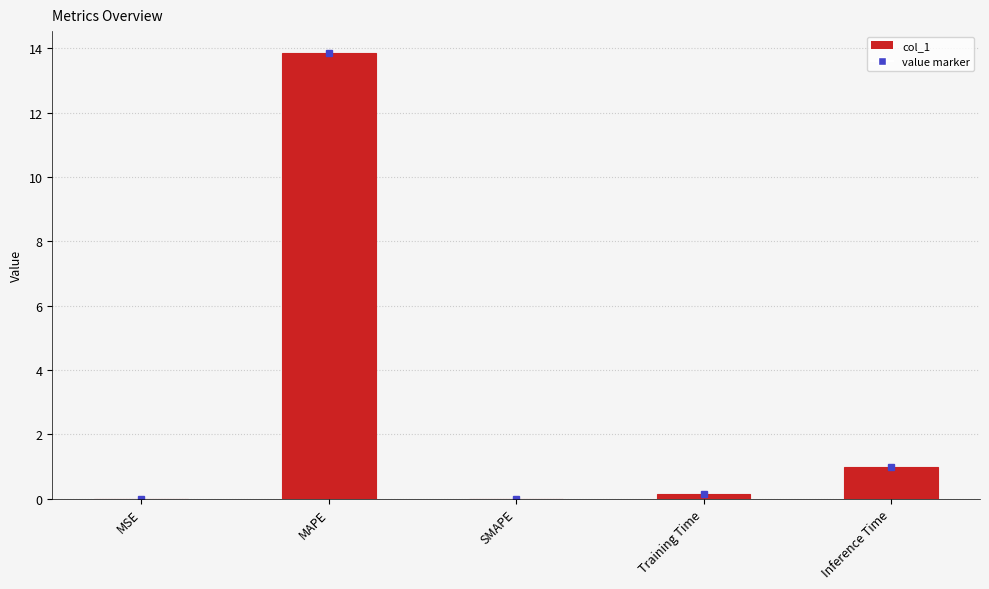

What is the sum of all values?

15.0